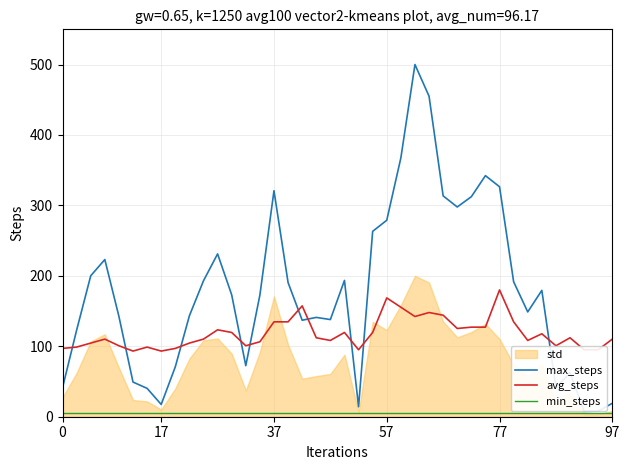

What is the highest value of the max_steps series?

500.0